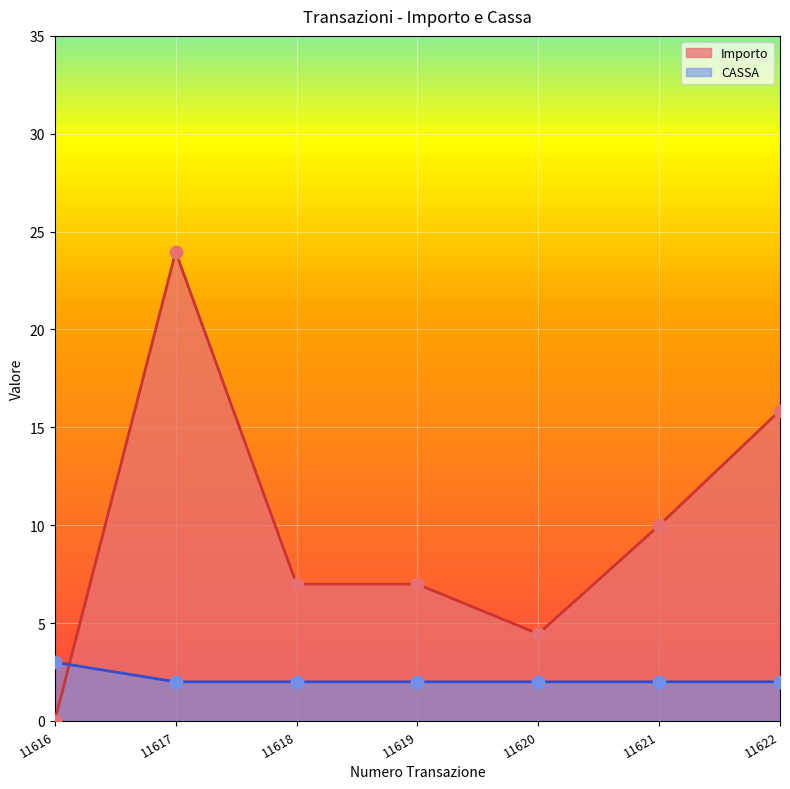

Which series contains the highest Y value?

Importo